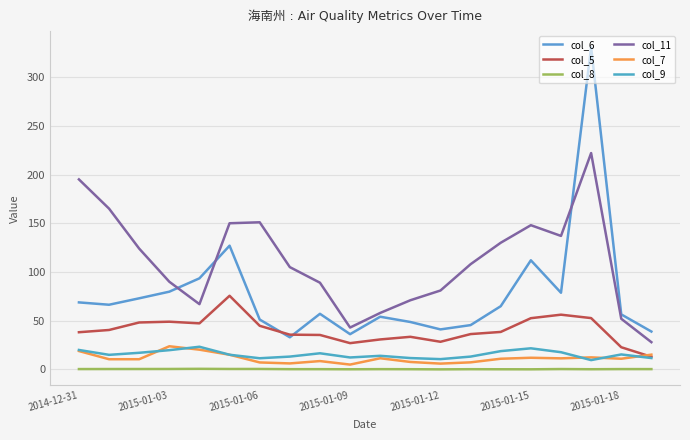

What is the difference between the maximum and minimum values in the col_9 series?

13.7